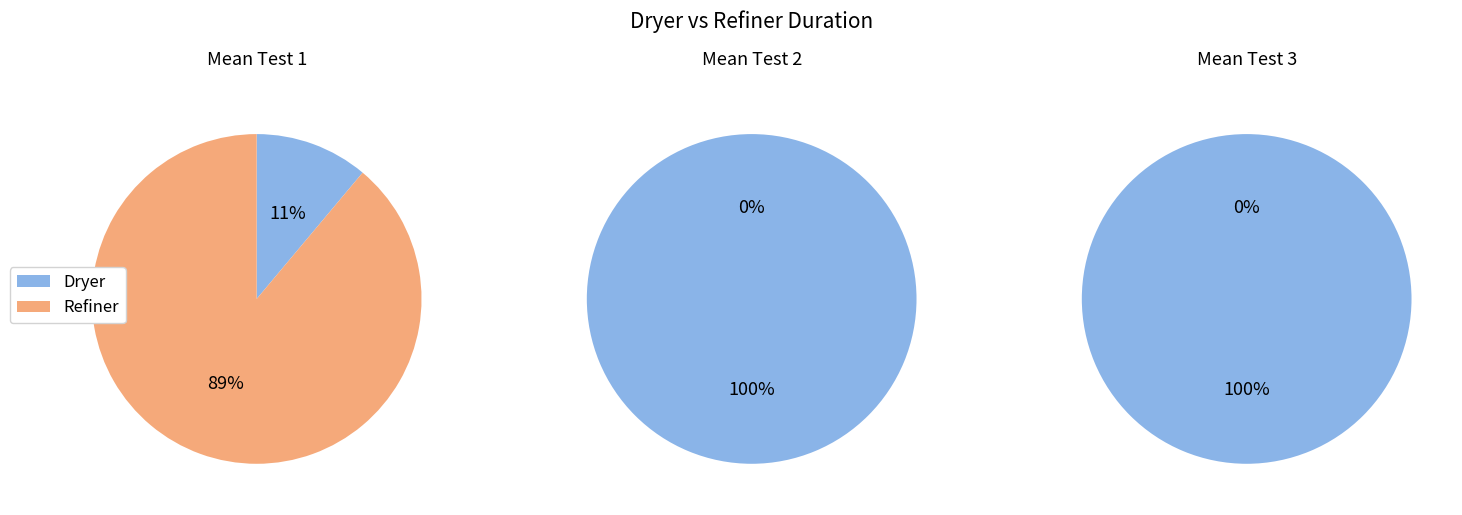

The Test 3 slice represents 43% of the pie. True or false?

False